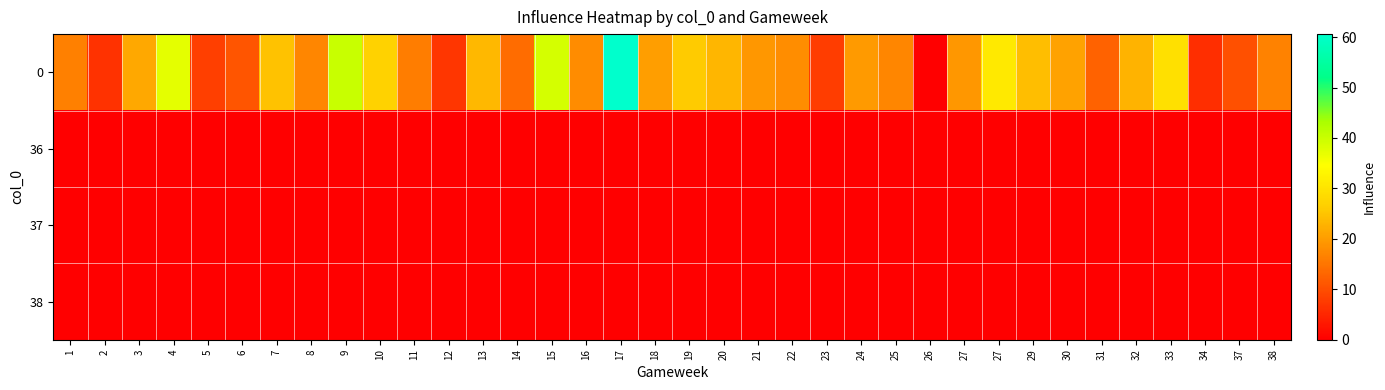

Reading left to right, transcribe all the data shown in this chart.

0: 1=16.4	2=6.6	3=21.4	4=37.4	5=8.2	6=11.0	7=24.8	8=17.2	9=40.2	10=27.0	11=16.0	12=7.0	13=23.6	14=13.8	15=39.0	16=17.8	17=60.6	18=20.2	19=26.0	20=23.4	21=19.2	22=18.0	23=8.0	24=19.8	25=17.2	26=0.0	27=19.2	27=30.8	29=24.2	30=20.6	31=12.6	32=22.8	33=29.4	34=6.0	37=10.2	38=16.6
36: 1=0.0	2=0.0	3=0.0	4=0.0	5=0.0	6=0.0	7=0.0	8=0.0	9=0.0	10=0.0	11=0.0	12=0.0	13=0.0	14=0.0	15=0.0	16=0.0	17=0.0	18=0.0	19=0.0	20=0.0	21=0.0	22=0.0	23=0.0	24=0.0	25=0.0	26=0.0	27=0.0	27=0.0	29=0.0	30=0.0	31=0.0	32=0.0	33=0.0	34=0.0	37=0.0	38=0.0
37: 1=0.0	2=0.0	3=0.0	4=0.0	5=0.0	6=0.0	7=0.0	8=0.0	9=0.0	10=0.0	11=0.0	12=0.0	13=0.0	14=0.0	15=0.0	16=0.0	17=0.0	18=0.0	19=0.0	20=0.0	21=0.0	22=0.0	23=0.0	24=0.0	25=0.0	26=0.0	27=0.0	27=0.0	29=0.0	30=0.0	31=0.0	32=0.0	33=0.0	34=0.0	37=0.0	38=0.0
38: 1=0.0	2=0.0	3=0.0	4=0.0	5=0.0	6=0.0	7=0.0	8=0.0	9=0.0	10=0.0	11=0.0	12=0.0	13=0.0	14=0.0	15=0.0	16=0.0	17=0.0	18=0.0	19=0.0	20=0.0	21=0.0	22=0.0	23=0.0	24=0.0	25=0.0	26=0.0	27=0.0	27=0.0	29=0.0	30=0.0	31=0.0	32=0.0	33=0.0	34=0.0	37=0.0	38=0.0